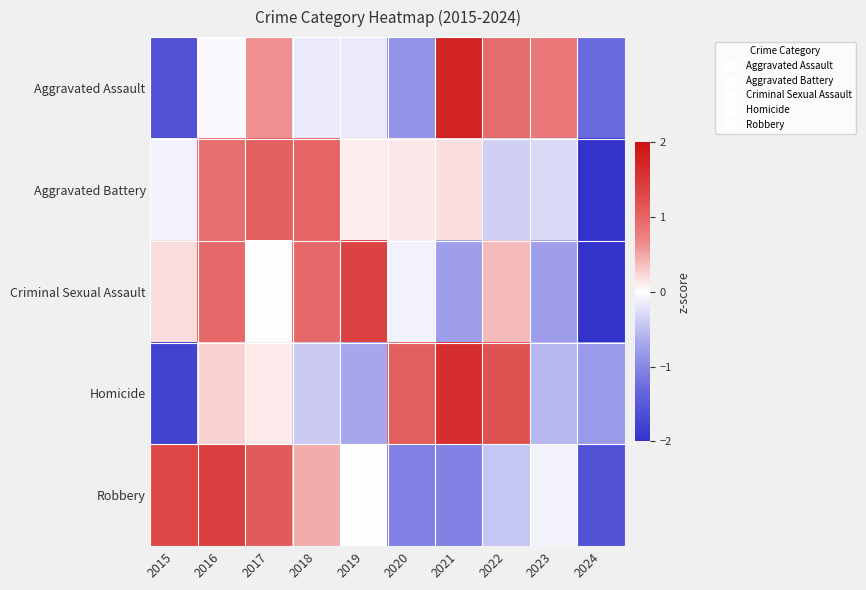

At which category does the chart reach its minimum across all series?

2024